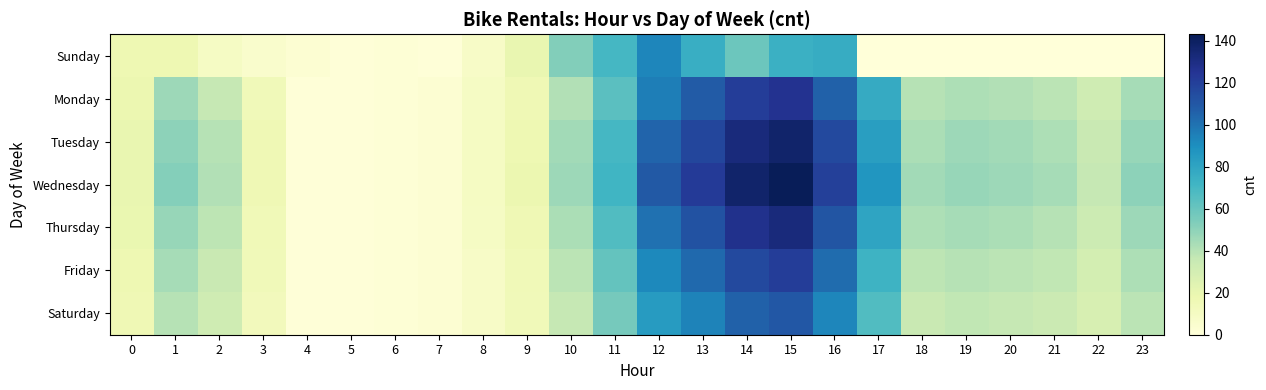

Reading right to left, list all the values displayed in this chart.

Sunday: 23=0	22=0	21=0	20=0	19=0	18=0	17=0	16=76	15=74	14=59	13=75	12=93	11=70	10=53	9=20	8=8	7=1	6=2	5=1	4=3	3=6	2=9	1=17	0=17
Monday: 23=44	22=32	21=39	20=41	19=42	18=40	17=77	16=106	15=126	14=121	13=108	12=96	11=64	10=41	9=16	8=9	7=3	6=2	5=1	4=1	3=14	2=36	1=46	0=18
Tuesday: 23=48	22=35	21=42	20=45	19=46	18=43	17=83	16=116	15=137	14=132	13=117	12=105	11=70	10=45	9=17	8=10	7=3	6=2	5=1	4=1	3=16	2=40	1=50	0=20
Wednesday: 23=50	22=36	21=44	20=46	19=48	18=45	17=87	16=120	15=143	14=137	13=122	12=109	11=72	10=46	9=18	8=10	7=3	6=2	5=1	4=1	3=16	2=41	1=52	0=20
Thursday: 23=46	22=33	21=40	20=43	19=44	18=42	17=80	16=111	15=132	14=127	13=112	12=100	11=67	10=43	9=16	8=9	7=3	6=2	5=1	4=1	3=15	2=38	1=48	0=19
Friday: 23=42	22=30	21=37	20=39	19=40	18=38	17=73	16=102	15=121	14=116	13=103	12=92	11=61	10=39	9=15	8=8	7=3	6=2	5=1	4=1	3=14	2=35	1=44	0=17
Saturday: 23=39	22=28	21=34	20=36	19=37	18=35	17=67	16=93	15=110	14=106	13=94	12=84	11=56	10=36	9=14	8=8	7=3	6=2	5=1	4=1	3=13	2=32	1=40	0=16